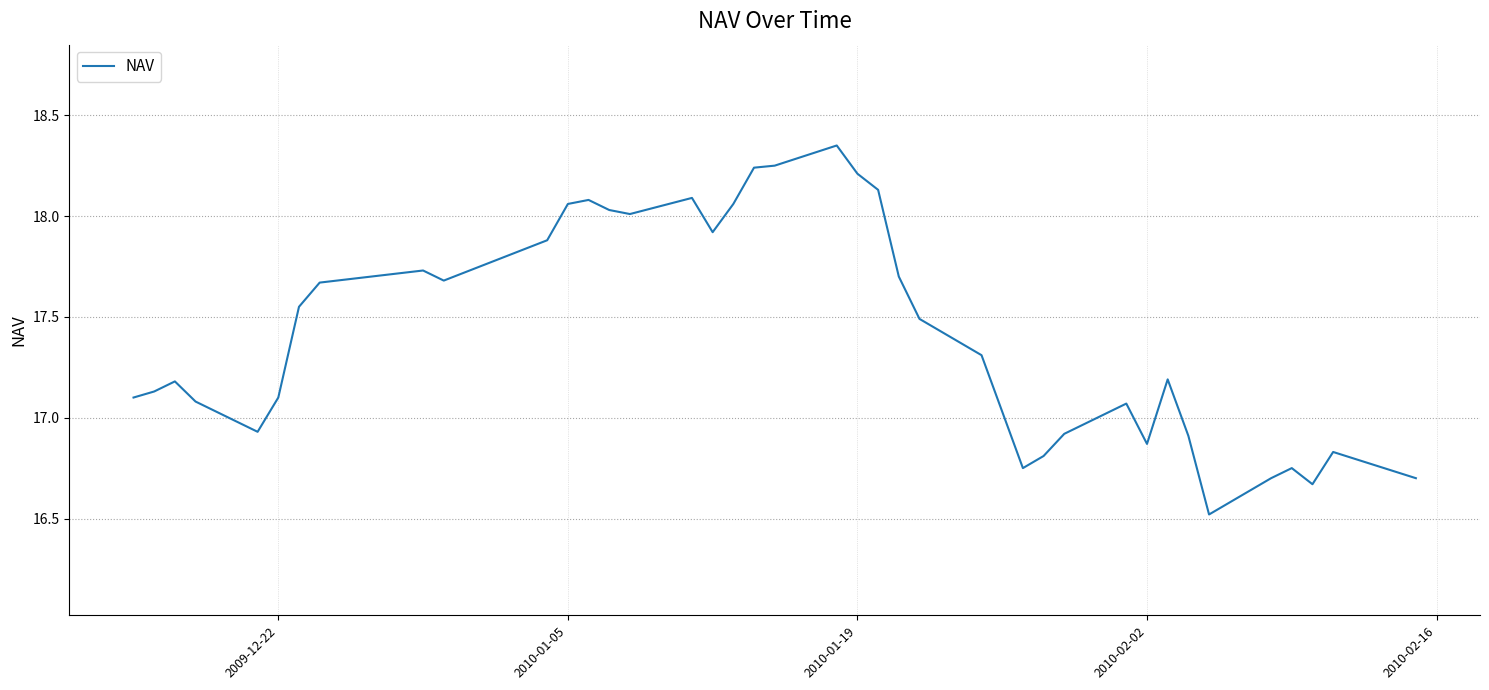

What is the minimum value shown in the chart?

16.5